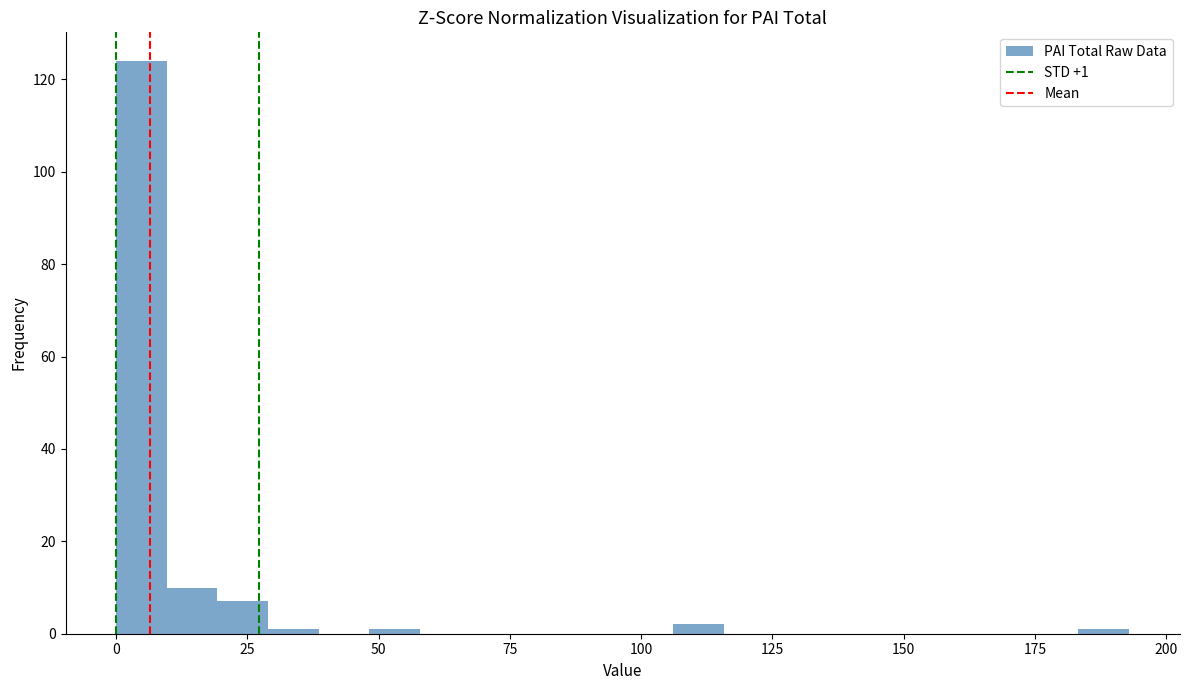

Around what value on the x-axis is the tallest bar? Give the approximate position of its centre, as read against the axis.

5